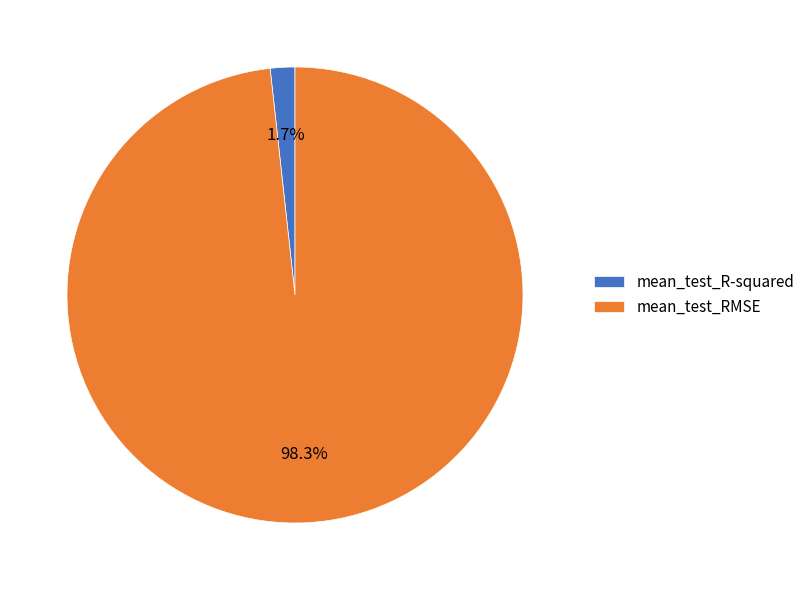

What percentage do mean_test_R-squared and mean_test_RMSE together represent?

100.0%